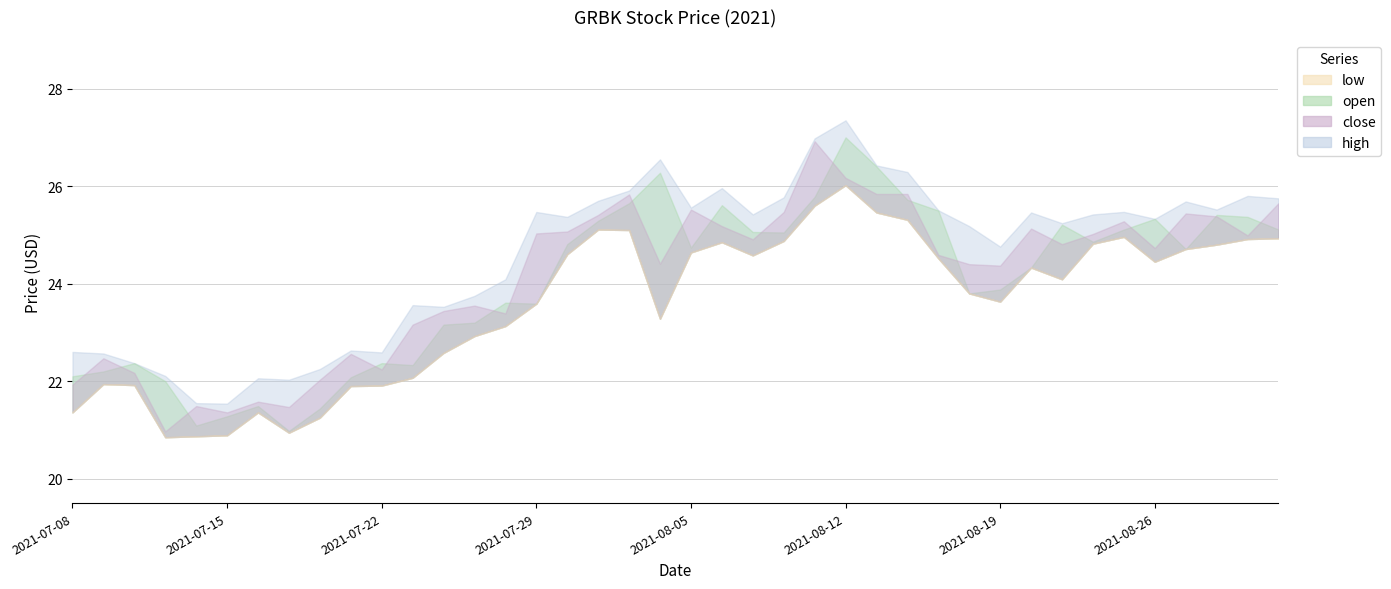

What is the value of the close point at the 11th from the left?

22.2